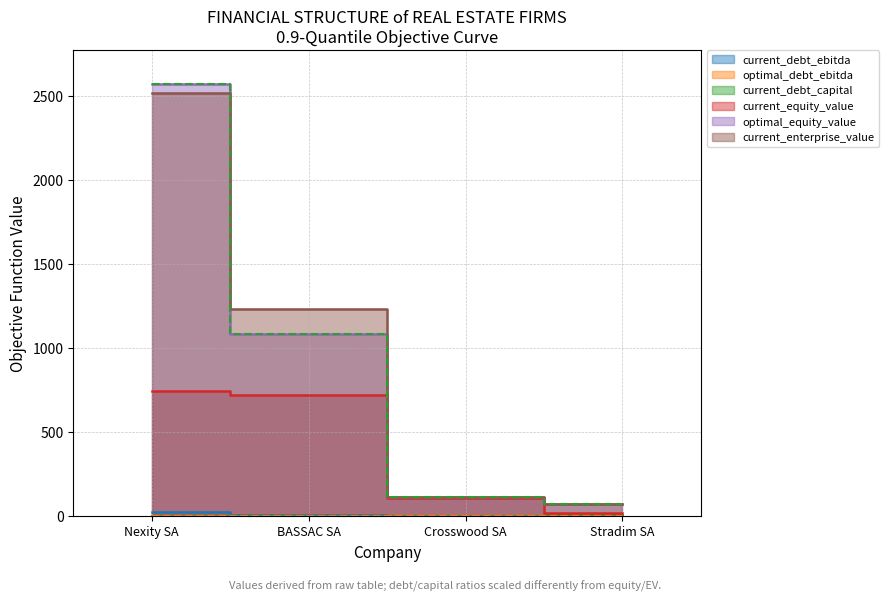

How many intersections are there between optimal_debt_ebitda and current_debt_capital?

3